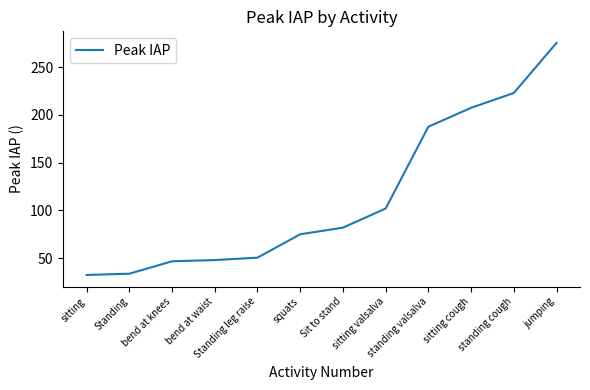

True or false: the data shows 121.5 at Sit to stand.

False